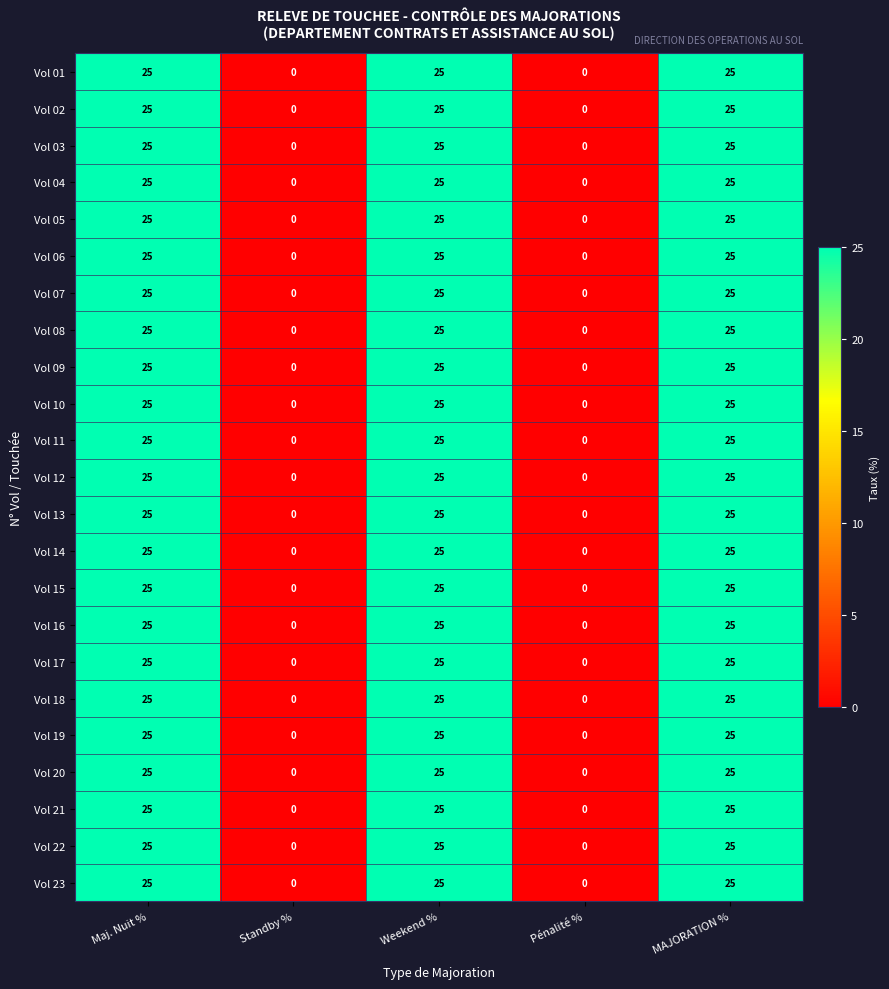

At how many categories does at least one series exceed 4?

3